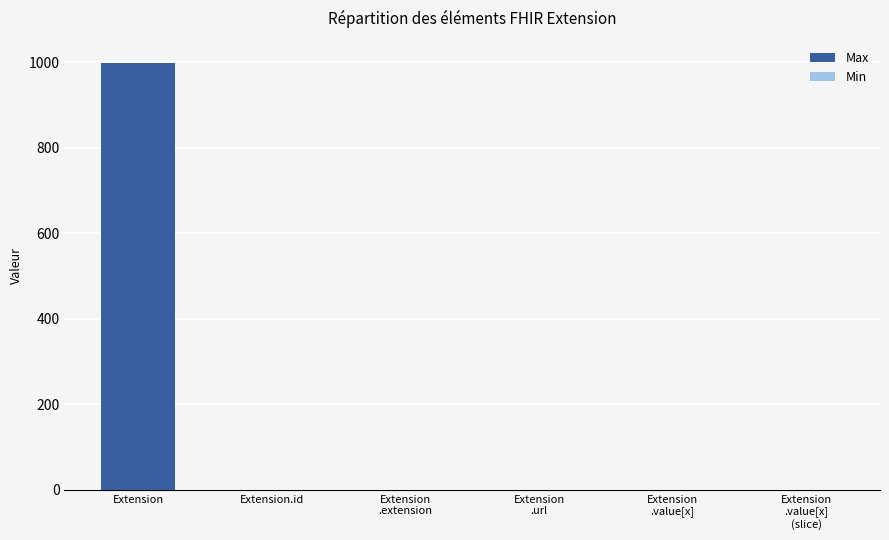

The Min series shows 1 at Extension
.url. True or false?

False